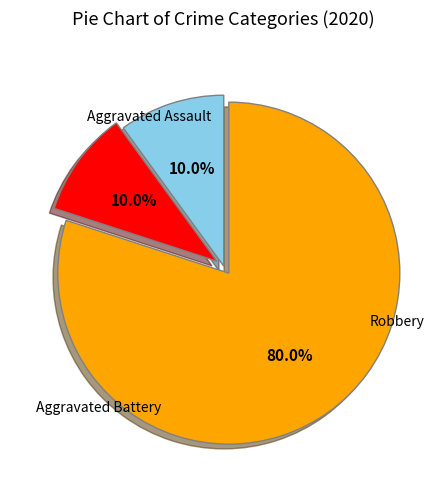

Is there a majority slice in this chart?

Yes